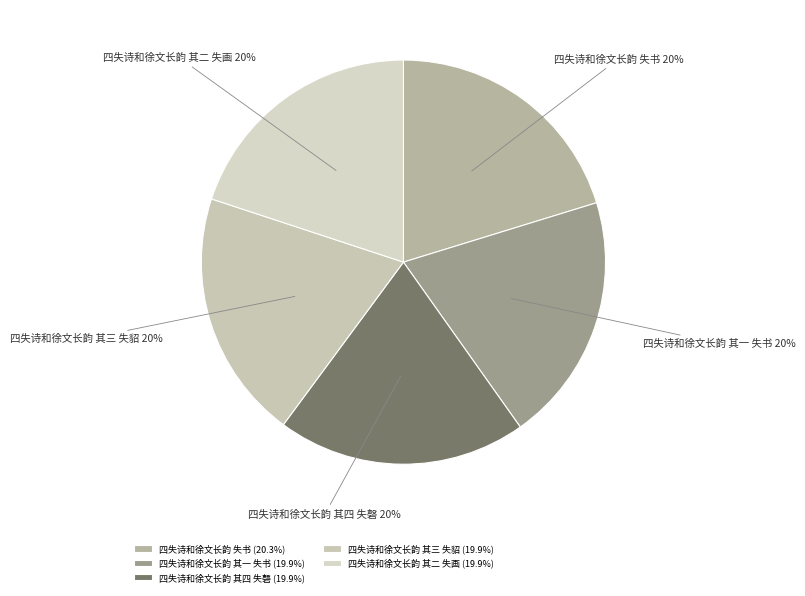

Approximately how many times larger is the value at 四失诗和徐文长韵 其四 失磬 compared to 四失诗和徐文长韵 其二 失画?

1.0